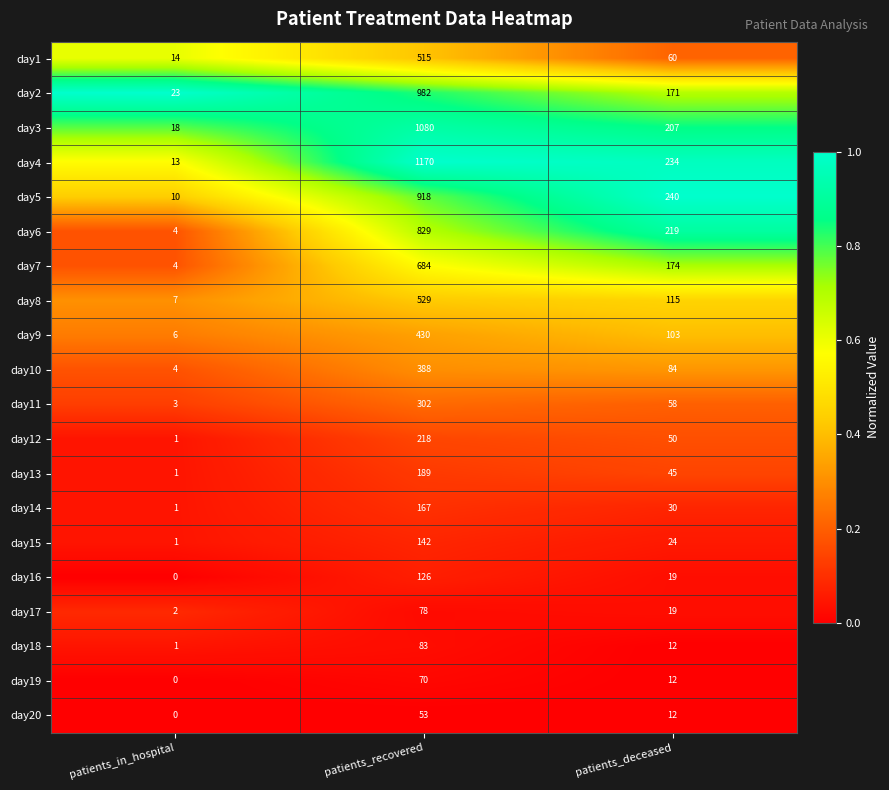

What is the difference between the highest and lowest values at patients_deceased?

228